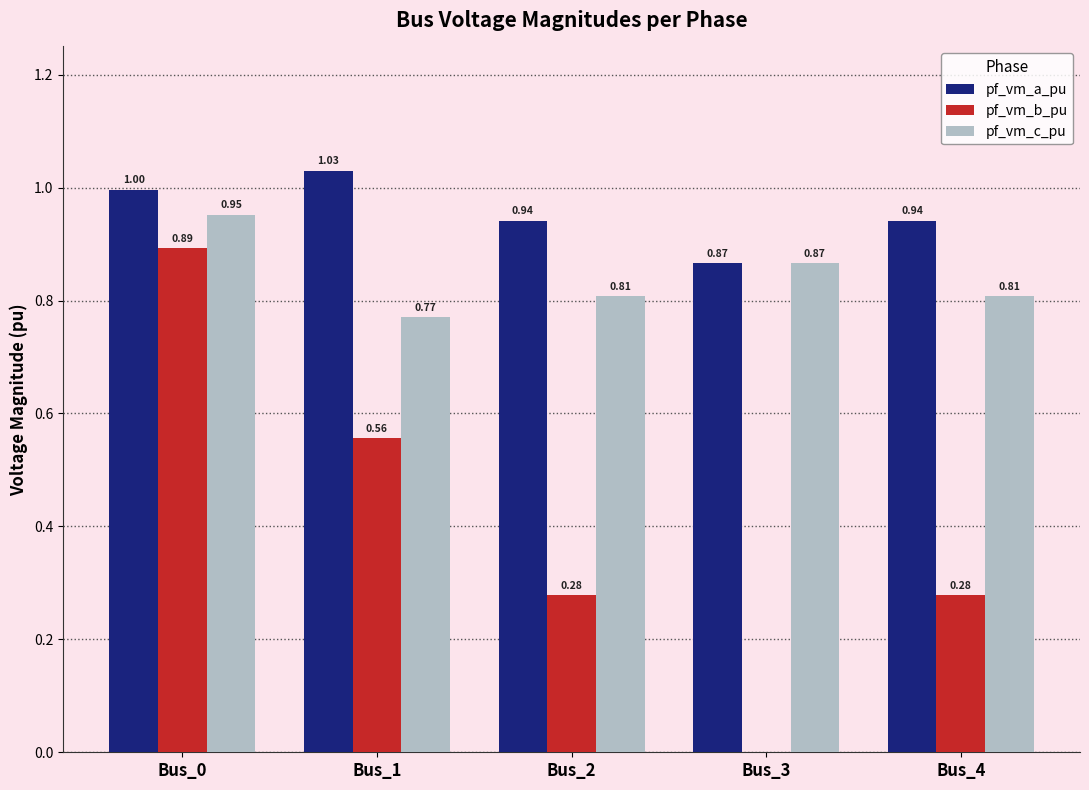

Which series changed the most between Bus_2 and Bus_3?

pf_vm_b_pu